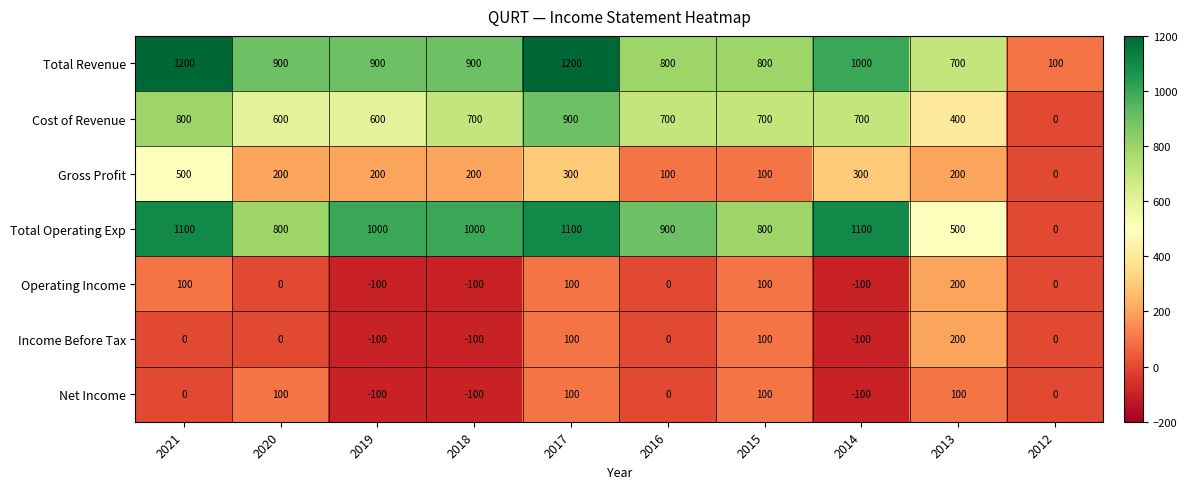

The Net Income series shows -40 at 2014. True or false?

False